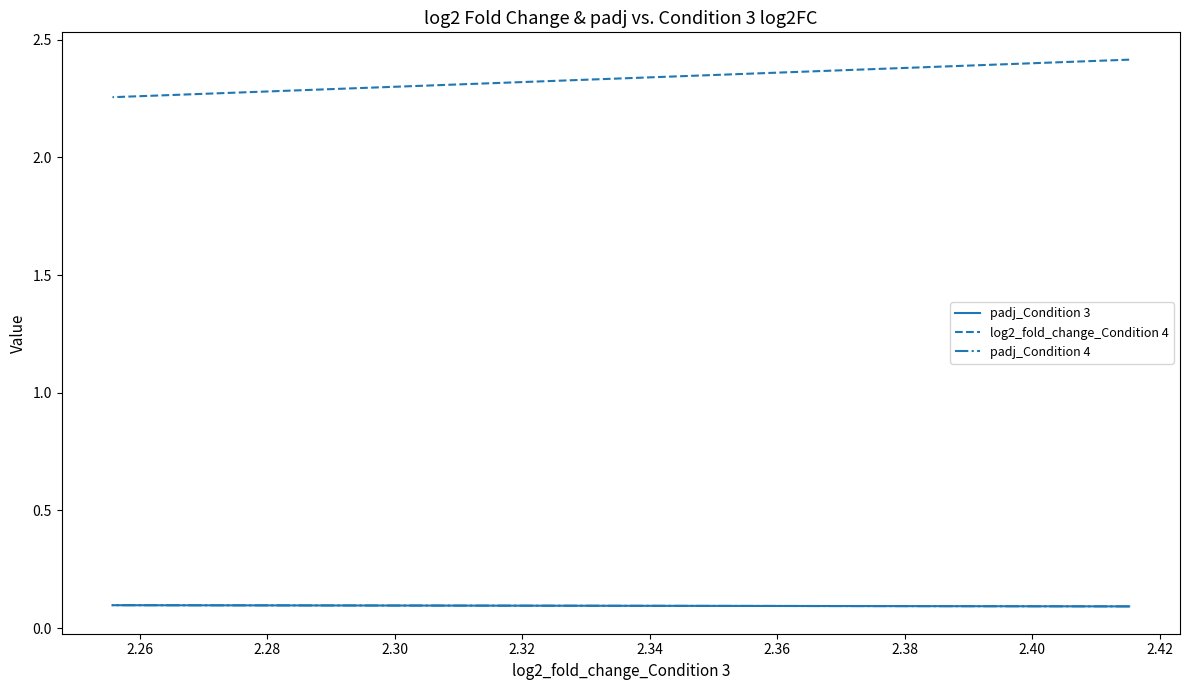

What is the value of the padj_Condition 3 point at the 2nd from the left?

0.1